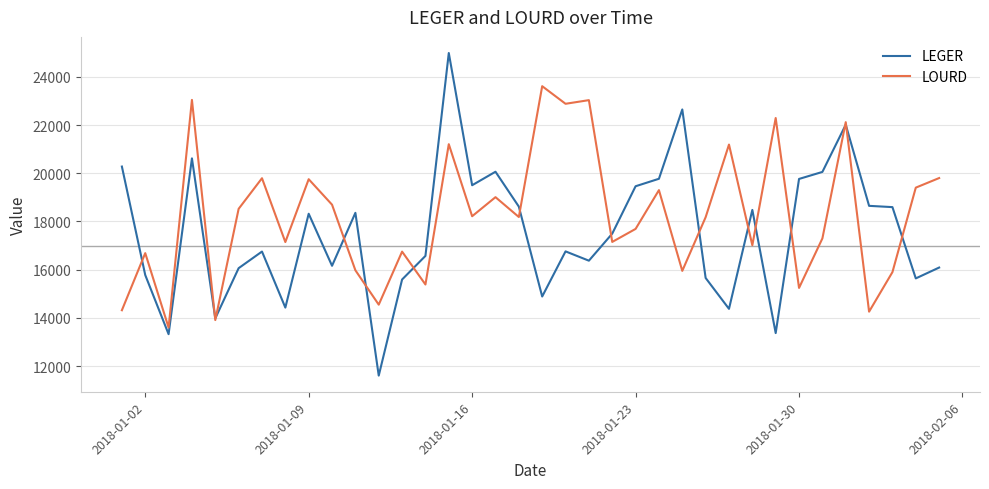

Which series has the widest spread of values?

LEGER